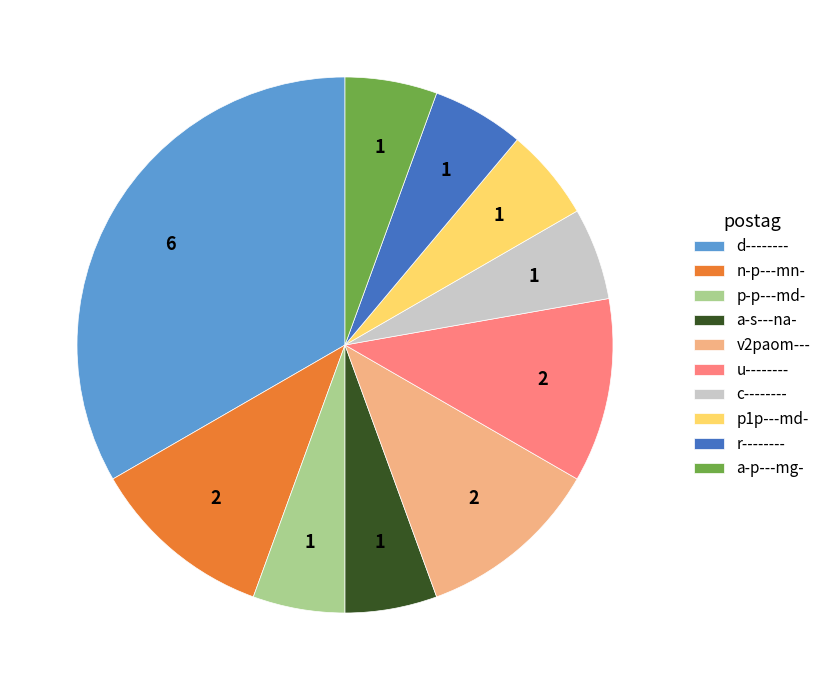

What is the largest slice in the pie chart?

d--------